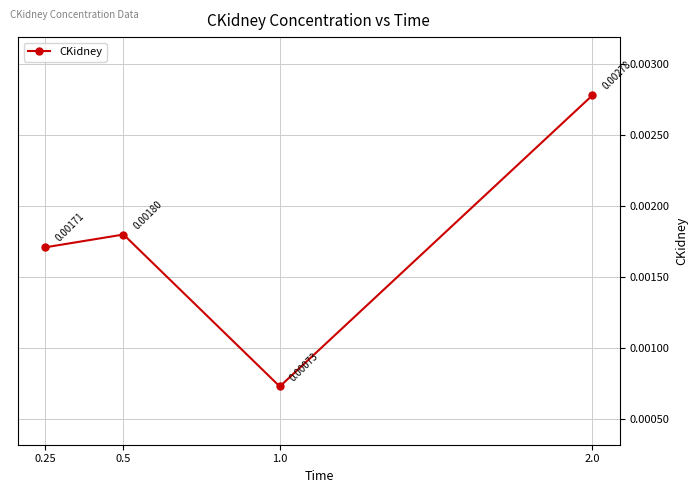

What is the label of the 3rd point from the left?

1.0